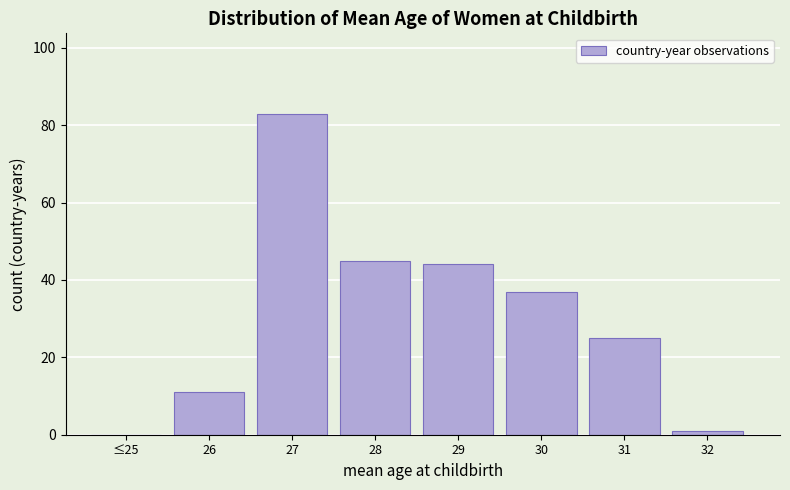

Reading left to right, list all the values displayed in this chart.

≤25=0	26=11	27=83	28=45	29=44	30=37	31=25	32=1